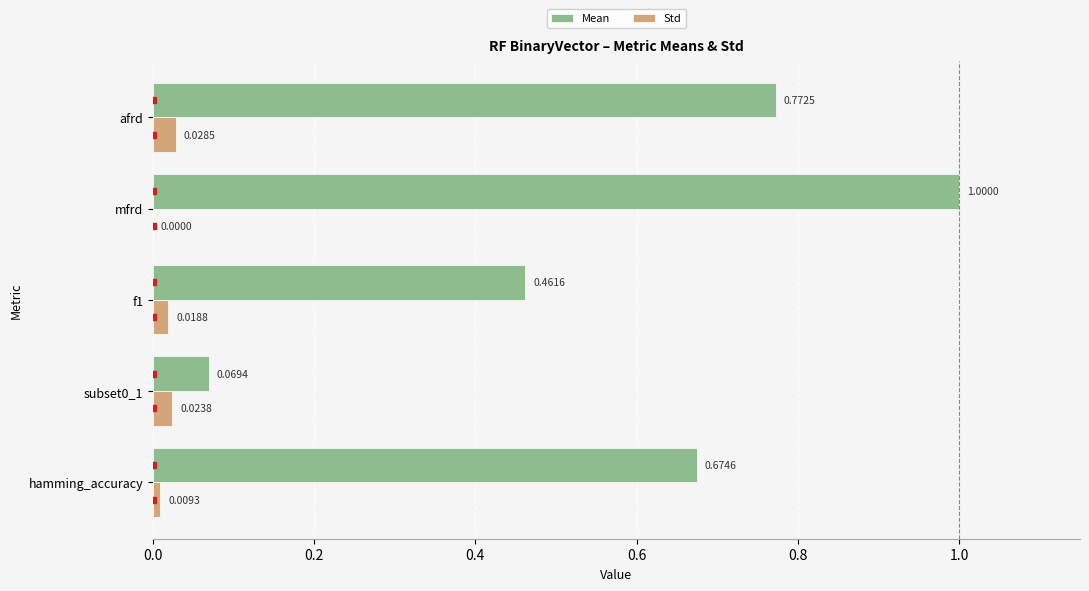

Which series has the largest total across all categories?

Mean